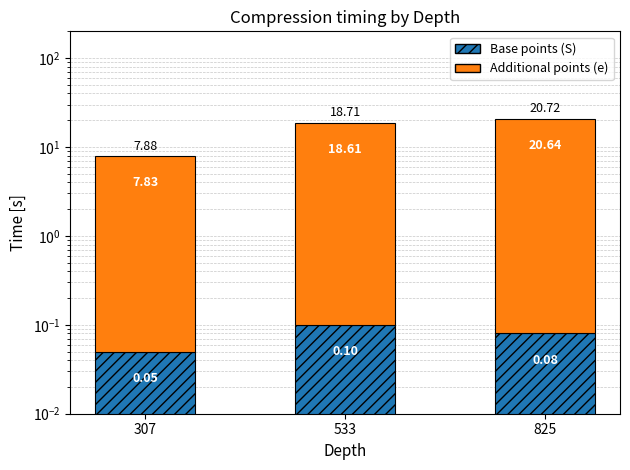

What is the greatest value displayed?

20.6